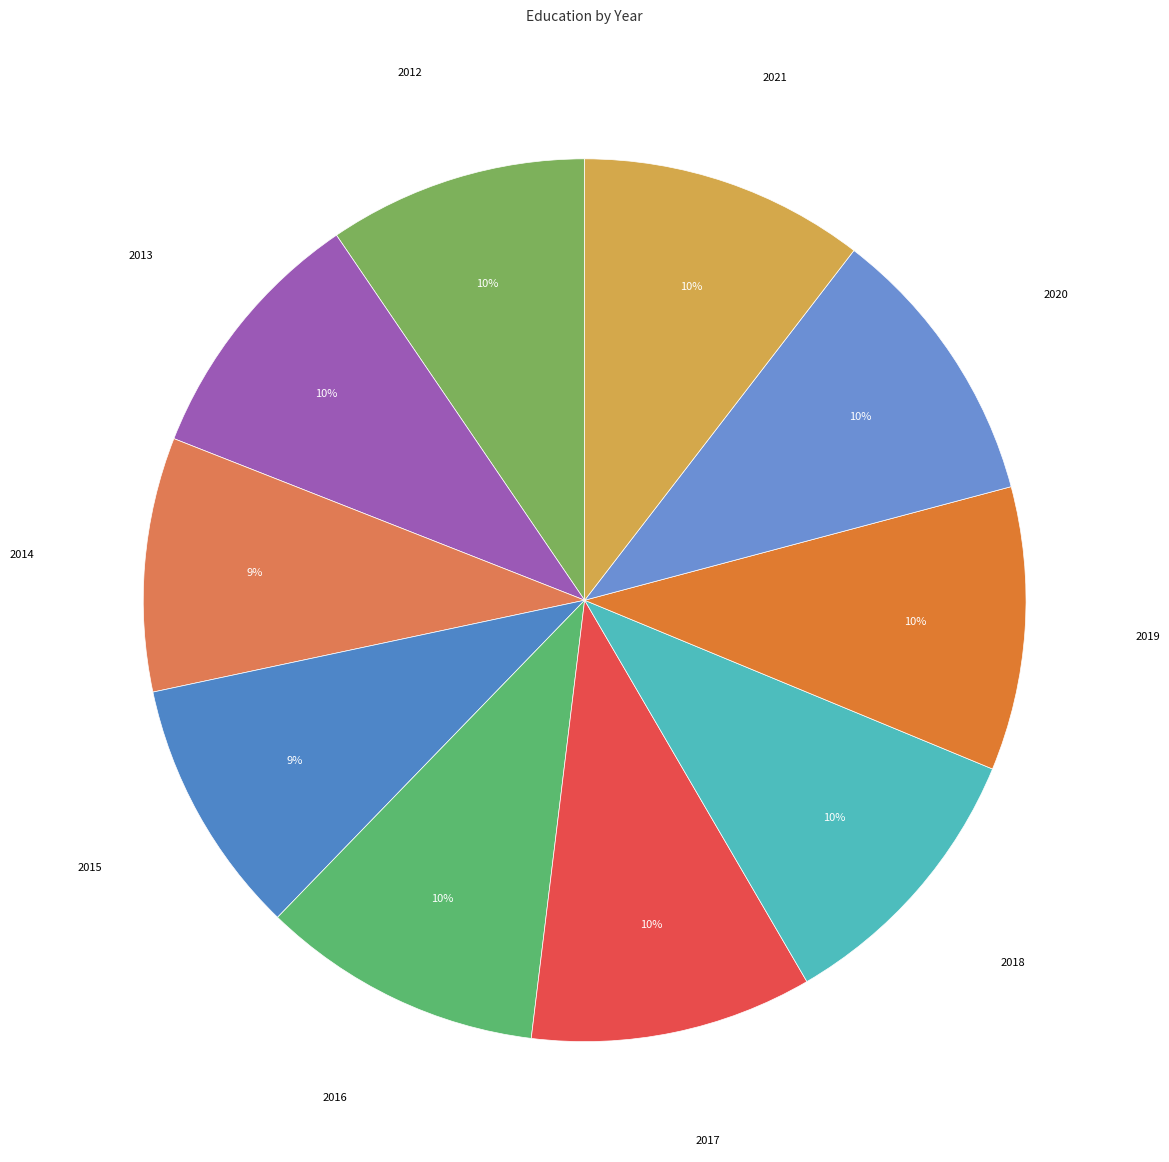

How many slices are in this pie chart?

10